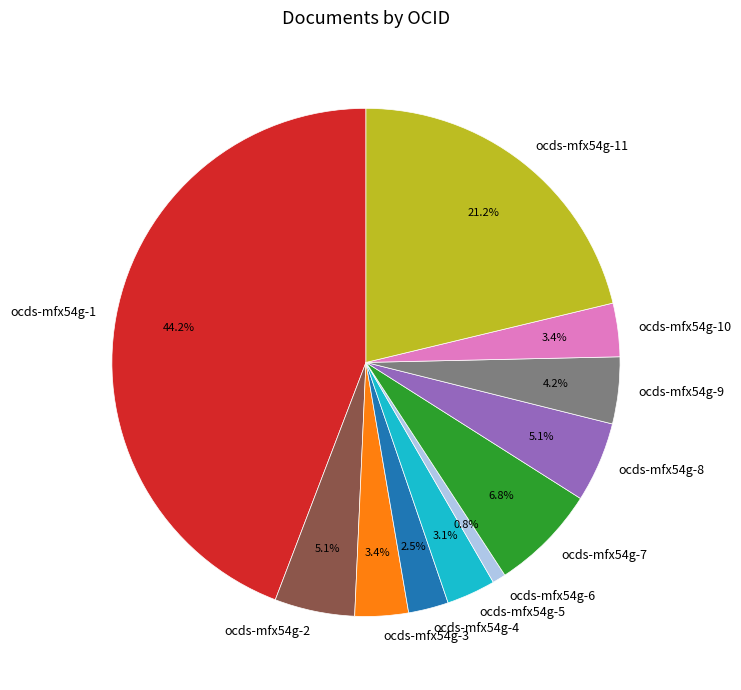

What is the ratio of the value at ocds-mfx54g-3 to the value at ocds-mfx54g-2?

0.7